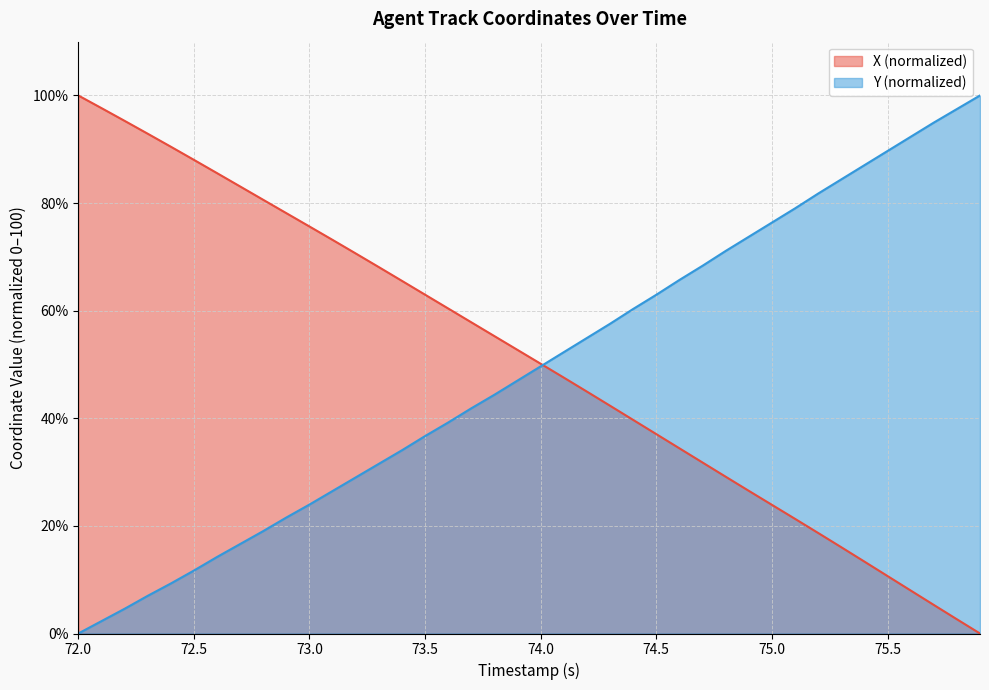

True or false: Y (normalized) has a value of 36.7 at 73.5.

True